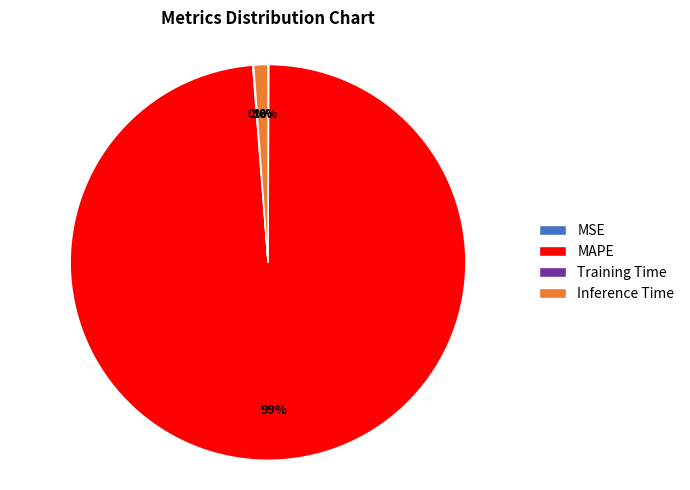

Does MAPE account for over 50% of the chart?

Yes